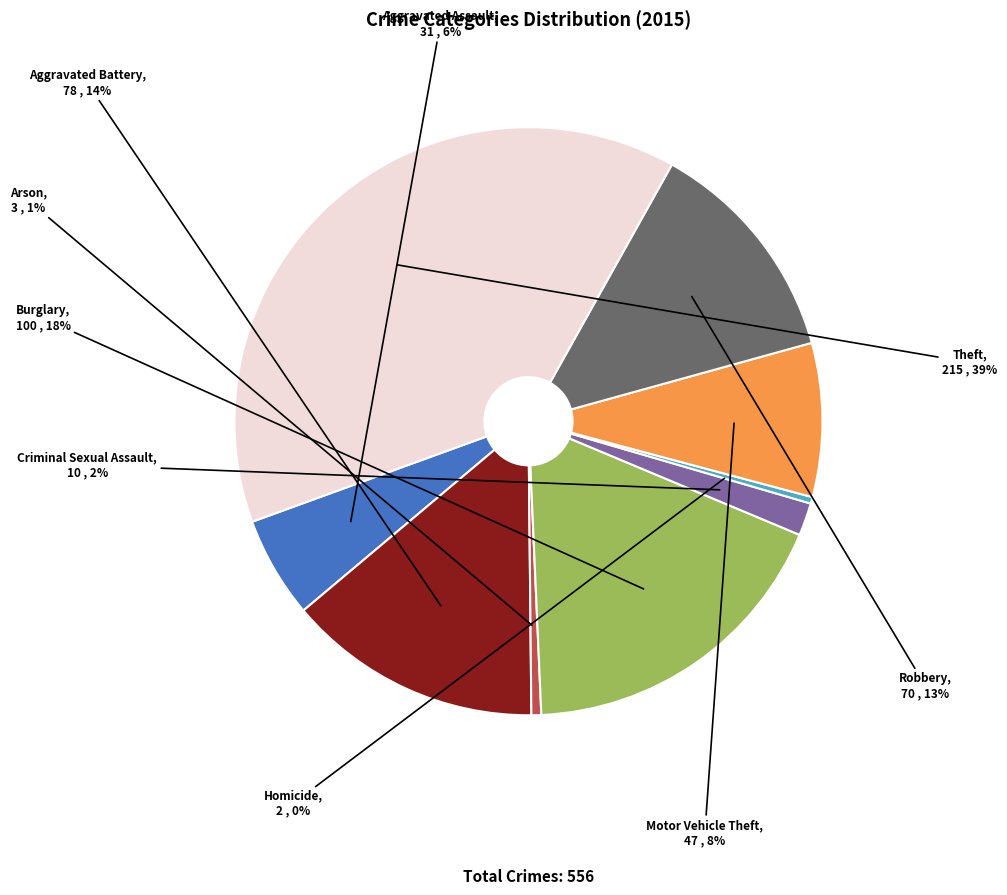

What percentage is the Aggravated Battery slice, to the nearest percent?

14%